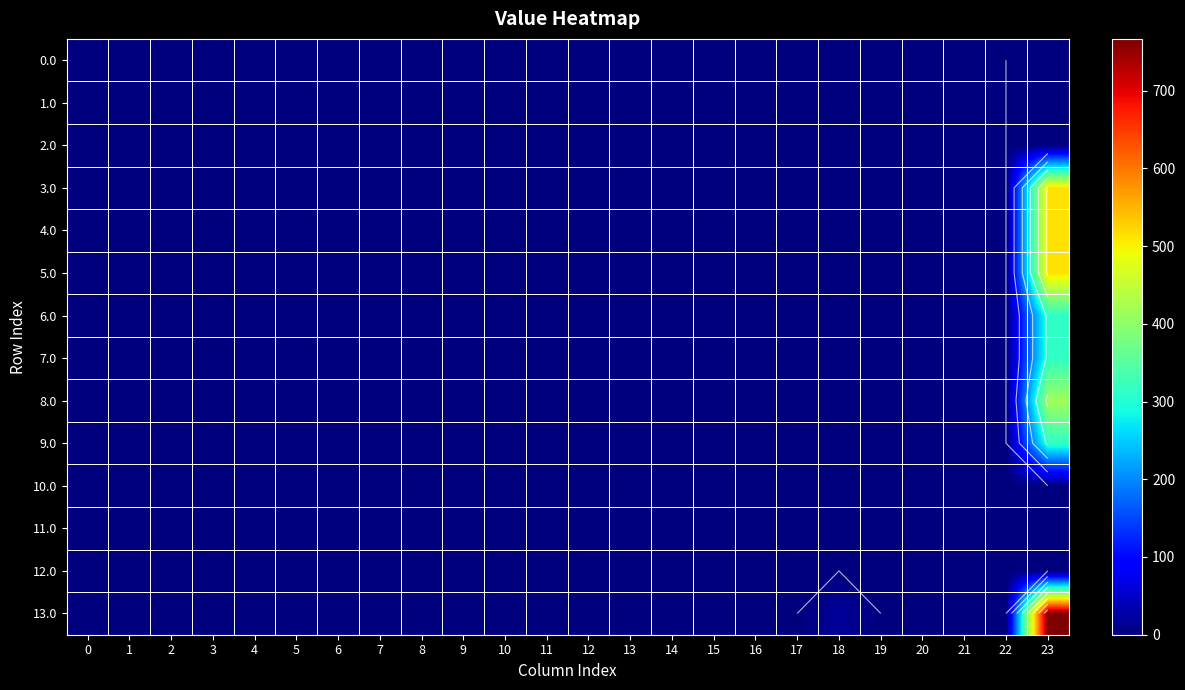

The value of 9.0 at 22 is 211.4. True or false?

False